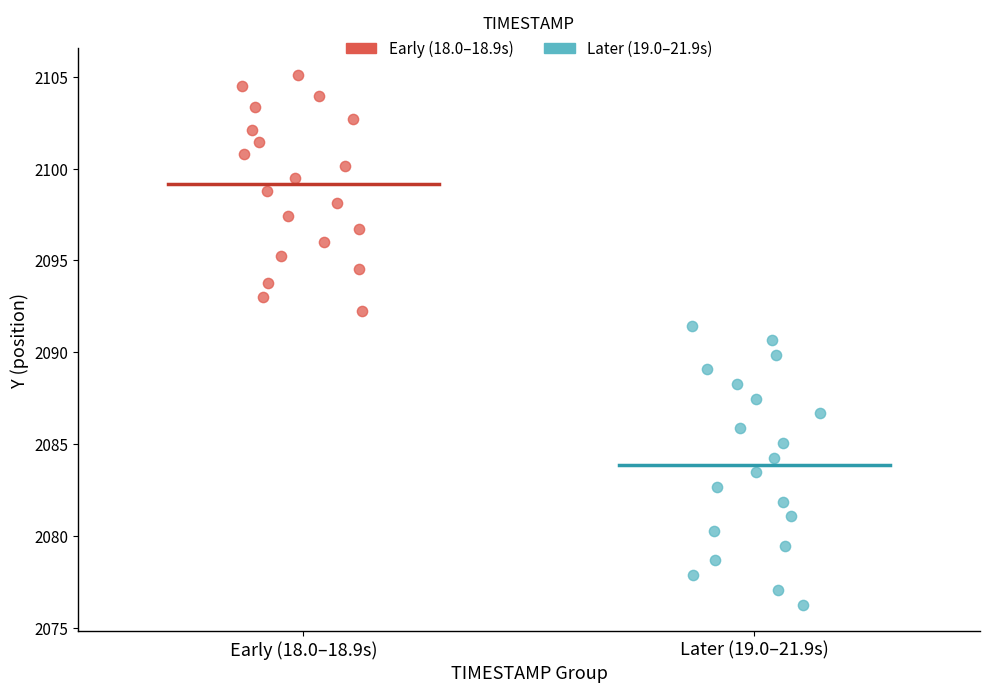

What are all the series names shown in the legend?

Early (18.0–18.9s), Later (19.0–21.9s)